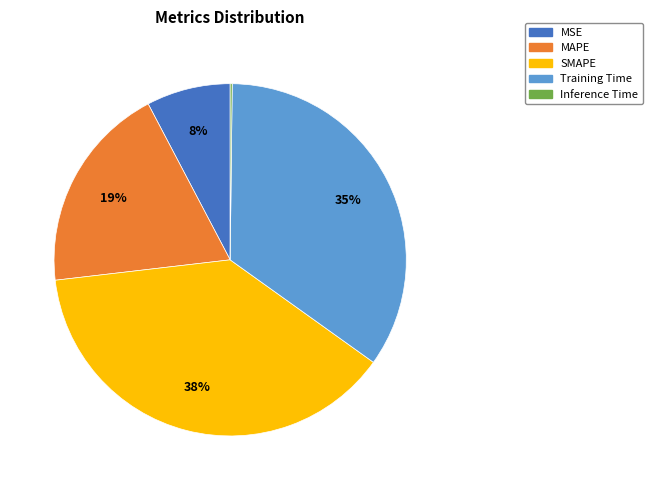

The MAPE slice represents 13% of the pie. True or false?

False